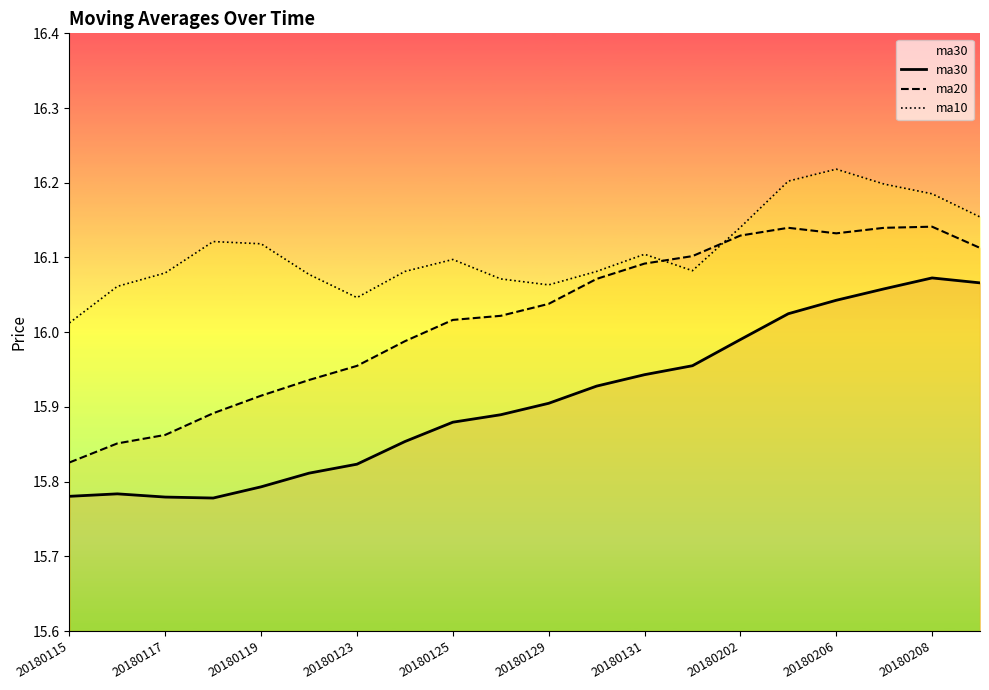

At which label does ma20 first exceed 16?

20180125